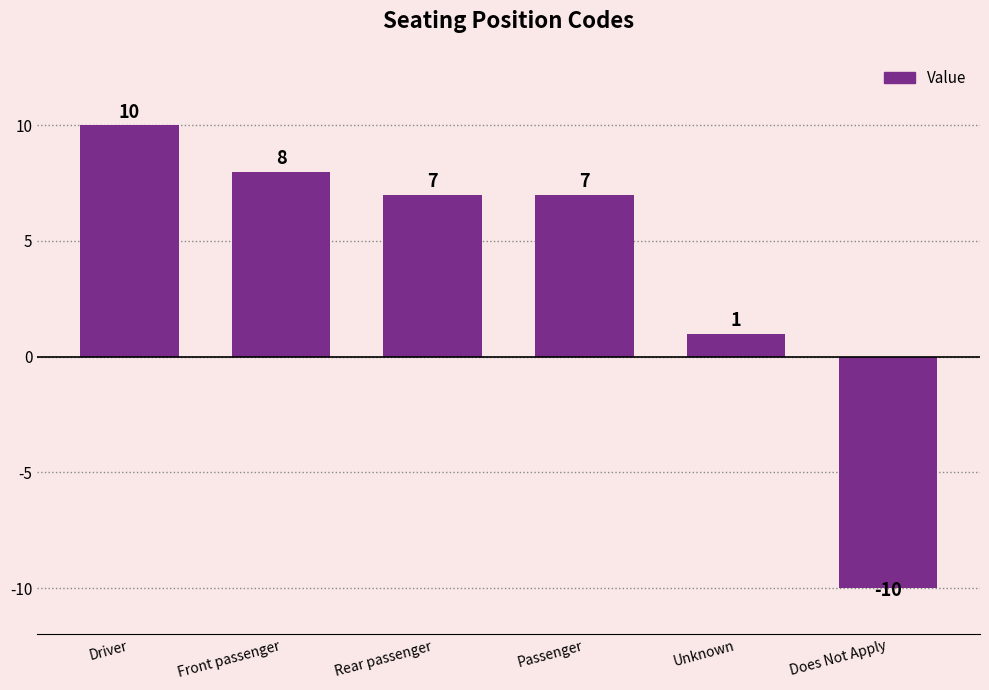

What is the change in value from Front passenger to Unknown?

-7